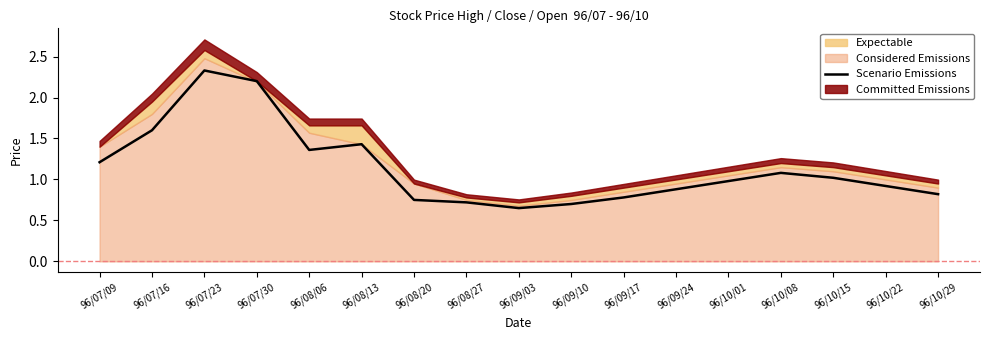

What is the difference between the values at 96/09/03 and 96/09/17?

0.1